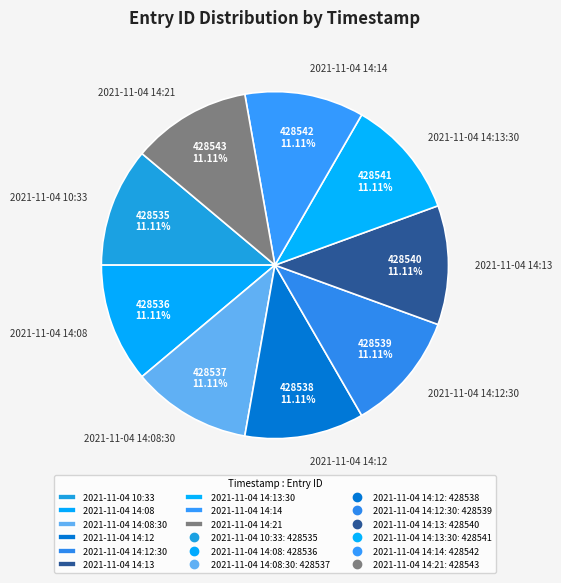

How many slices are in this pie chart?

9